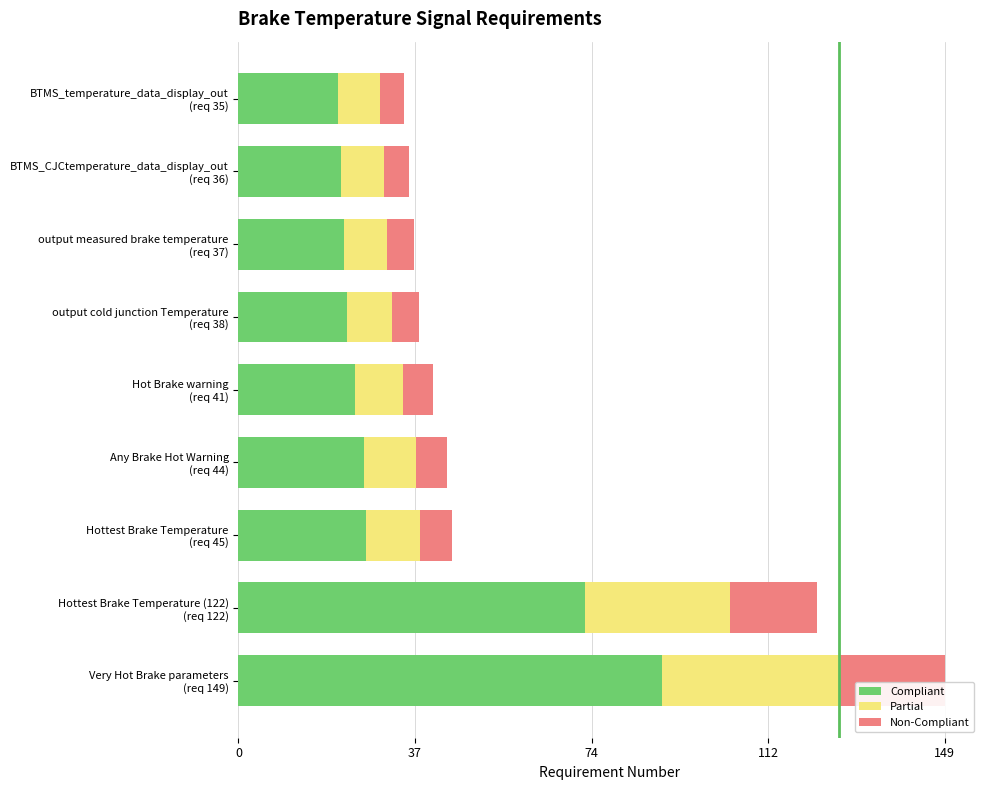

What is the minimum value for Compliant?

21.0